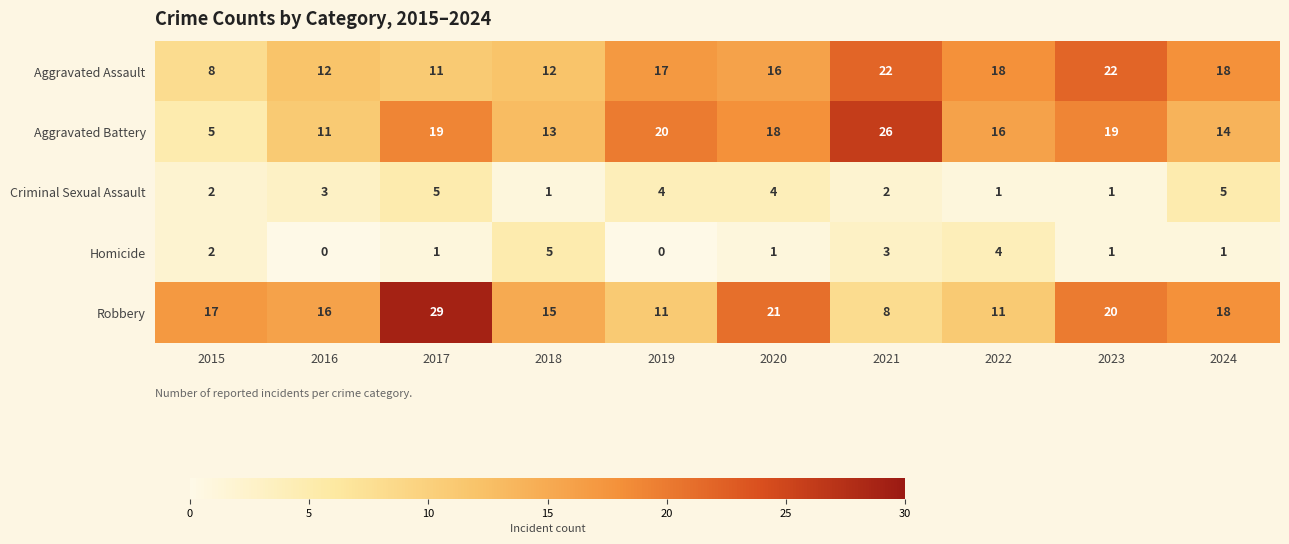

True or false: Homicide has a value of 2 at 2018.

False